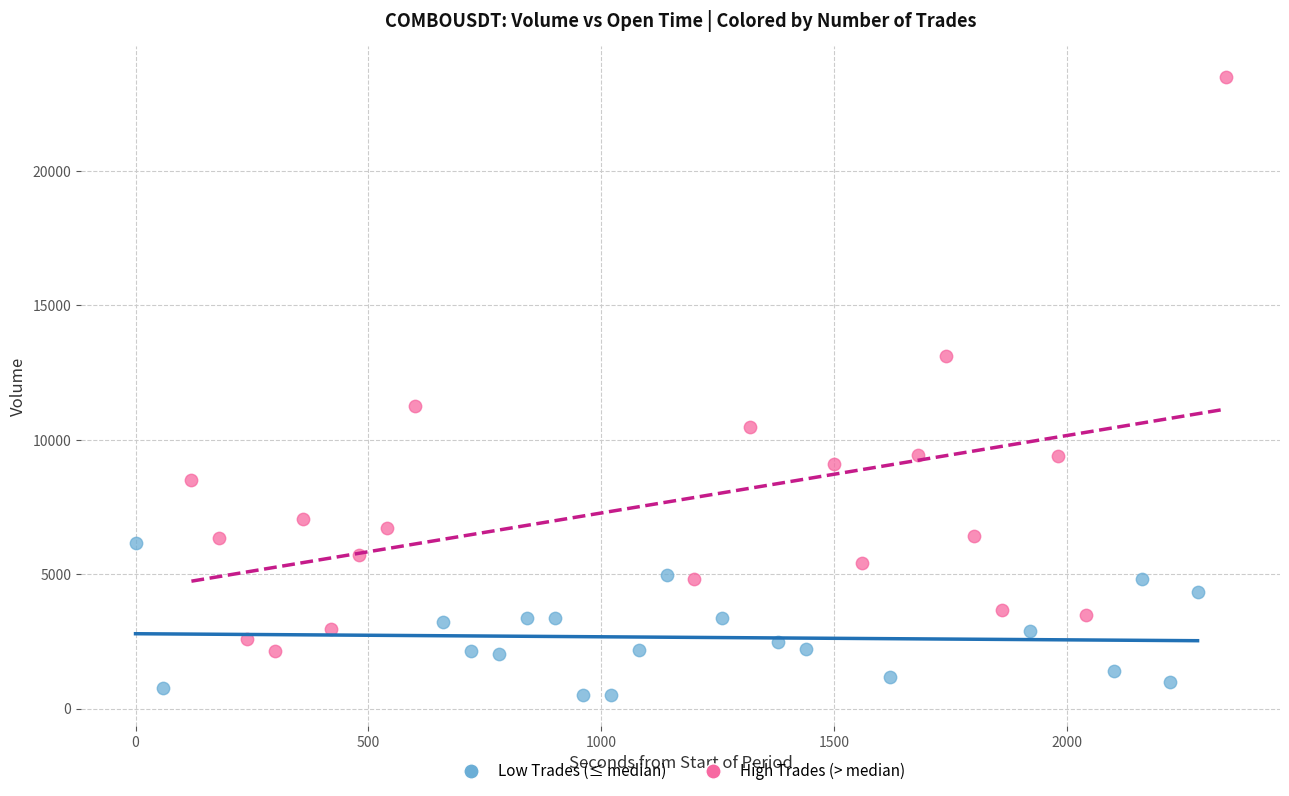

Which series reaches the minimum Y coordinate?

Low Trades (≤ median)